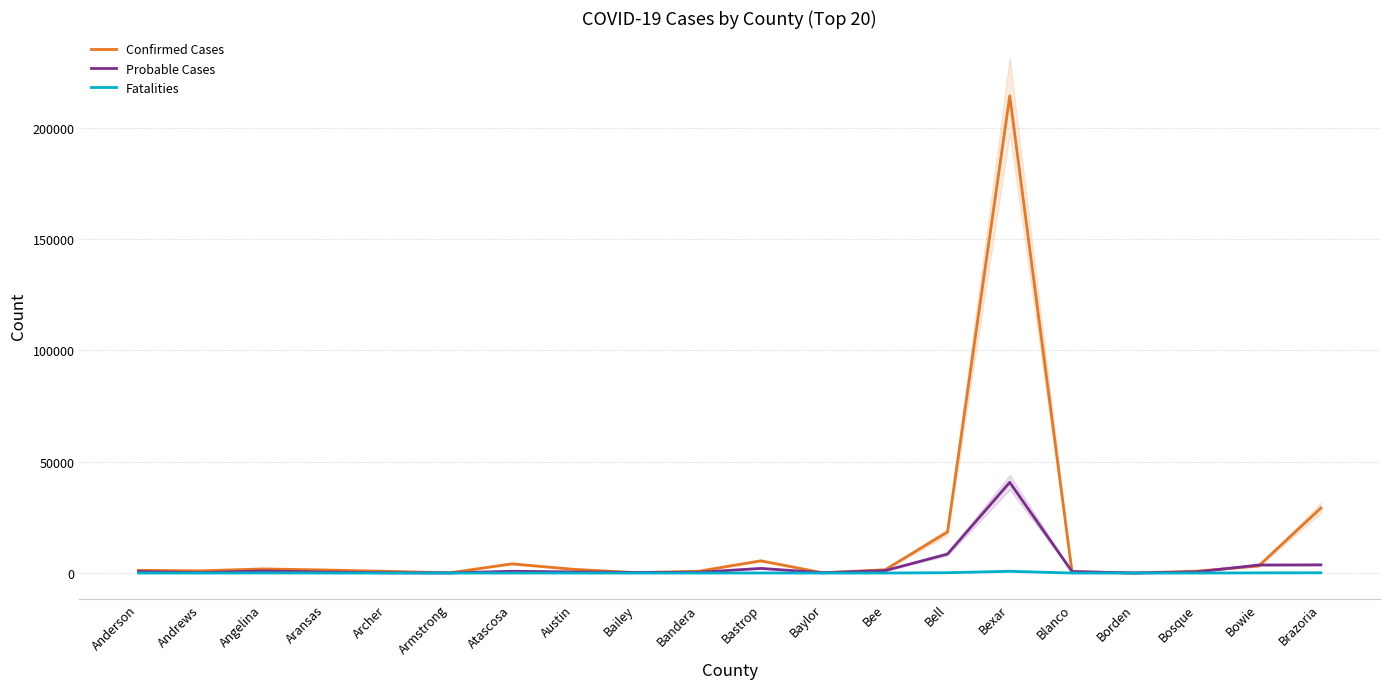

What is the difference between the second highest and second lowest values in the Fatalities series?

153